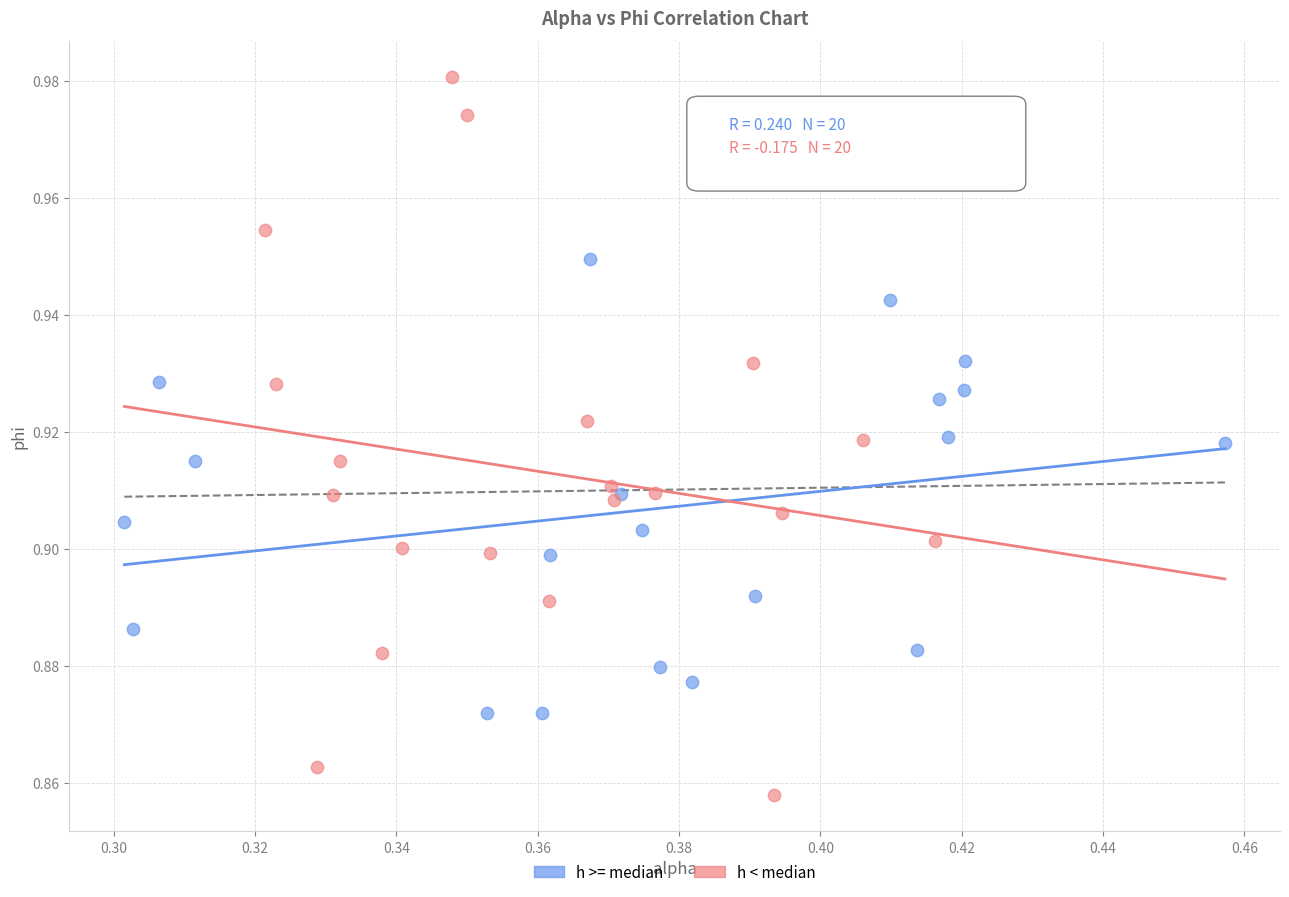

Which series contains the lowest Y value?

h < median